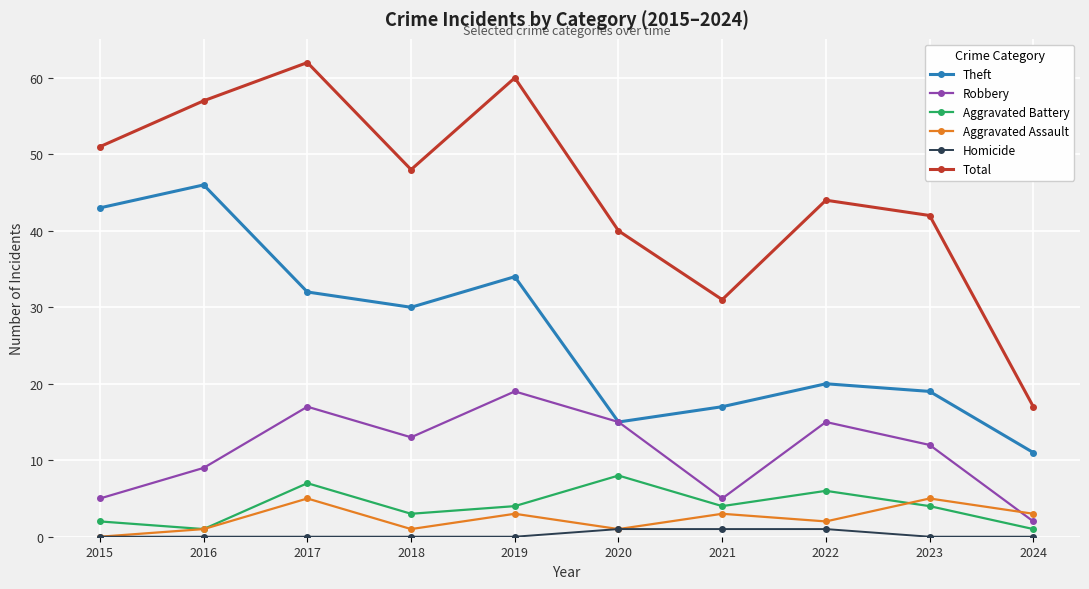

At how many categories does at least one series exceed 37?

8